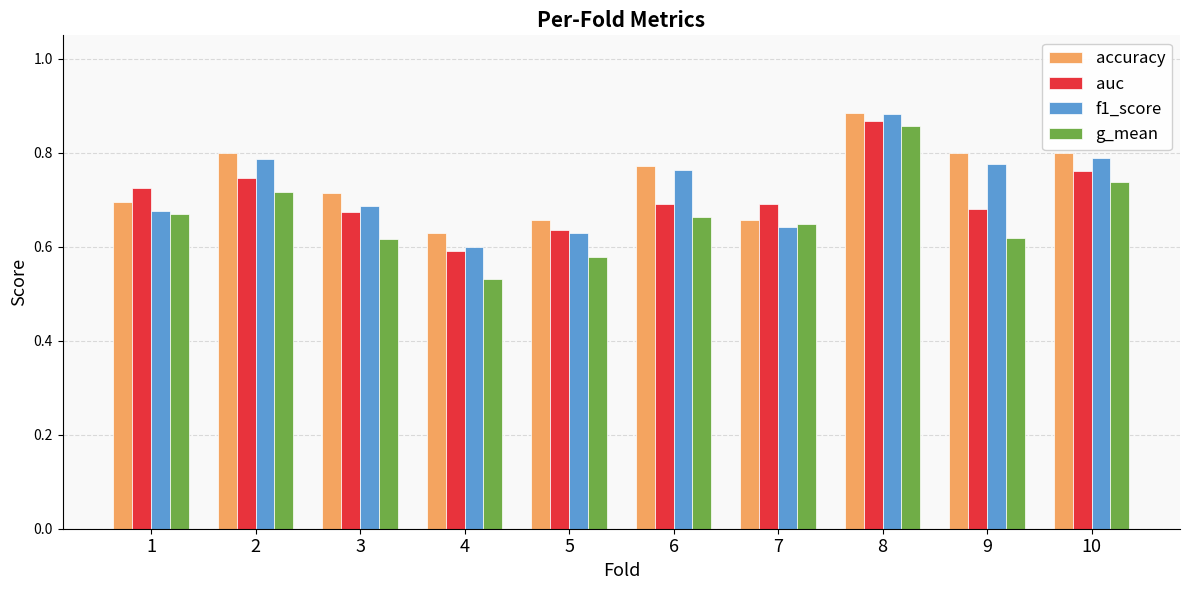

Count the f1_score values in the range 0 to 1.

10